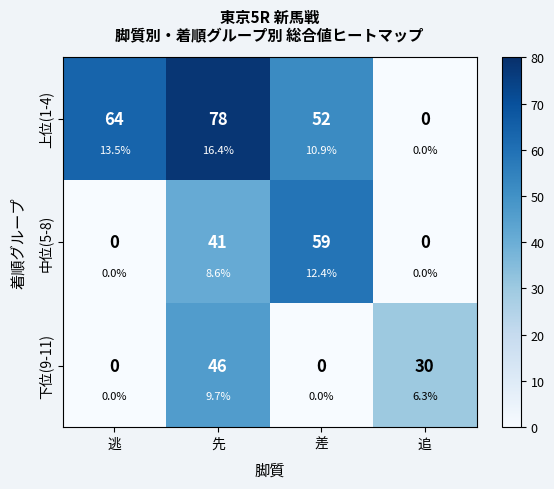

What is the average value of the 上位(1-4) series?

48